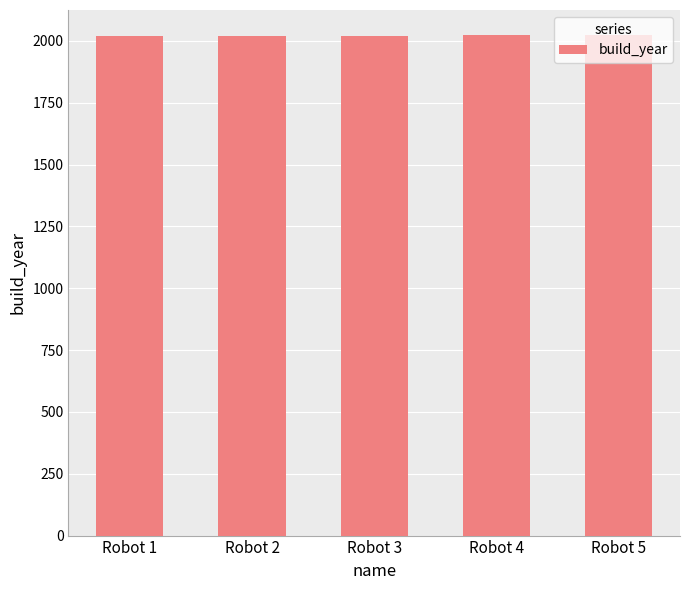

Count the number of categories in the chart.

5